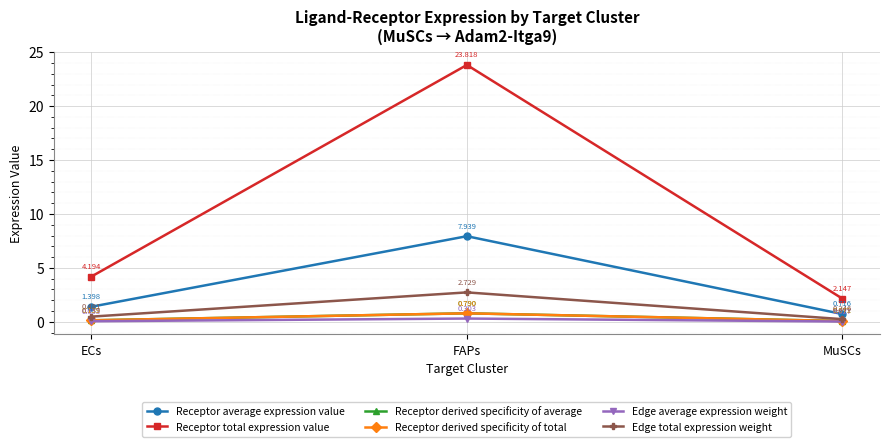

Does the chart have visible grid lines?

Yes